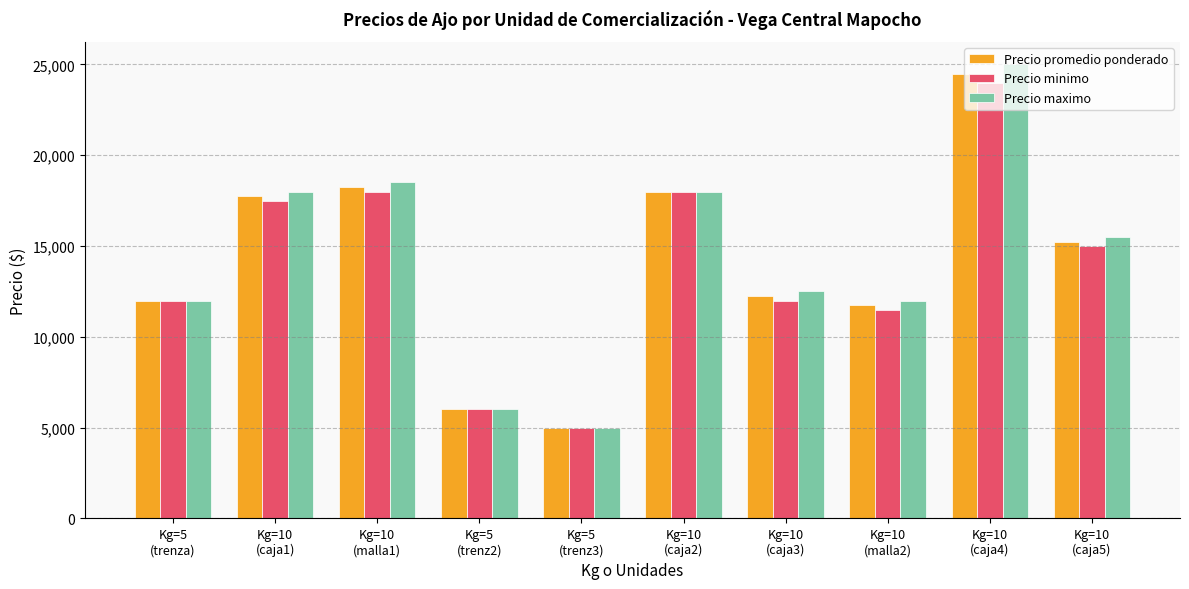

What is the minimum value shown in the chart?

5000